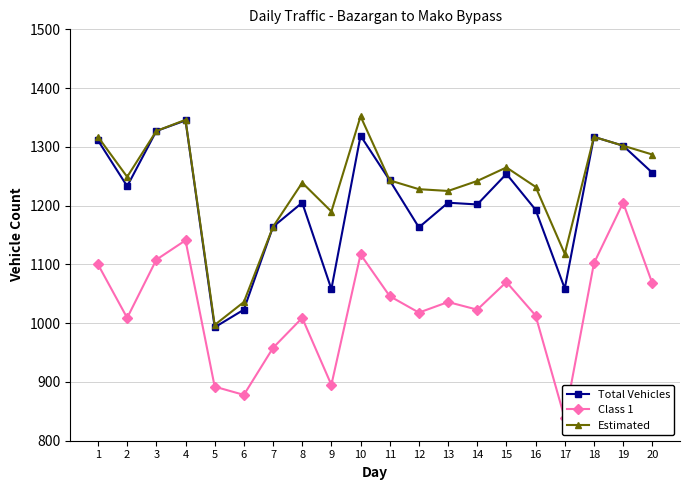

How many distinct data groups are displayed?

3